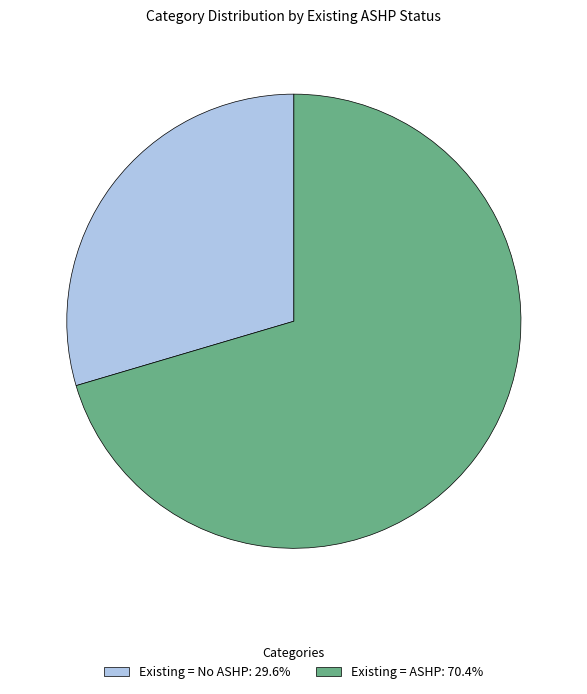

True or false: Existing = No ASHP accounts for 30% of the total.

True